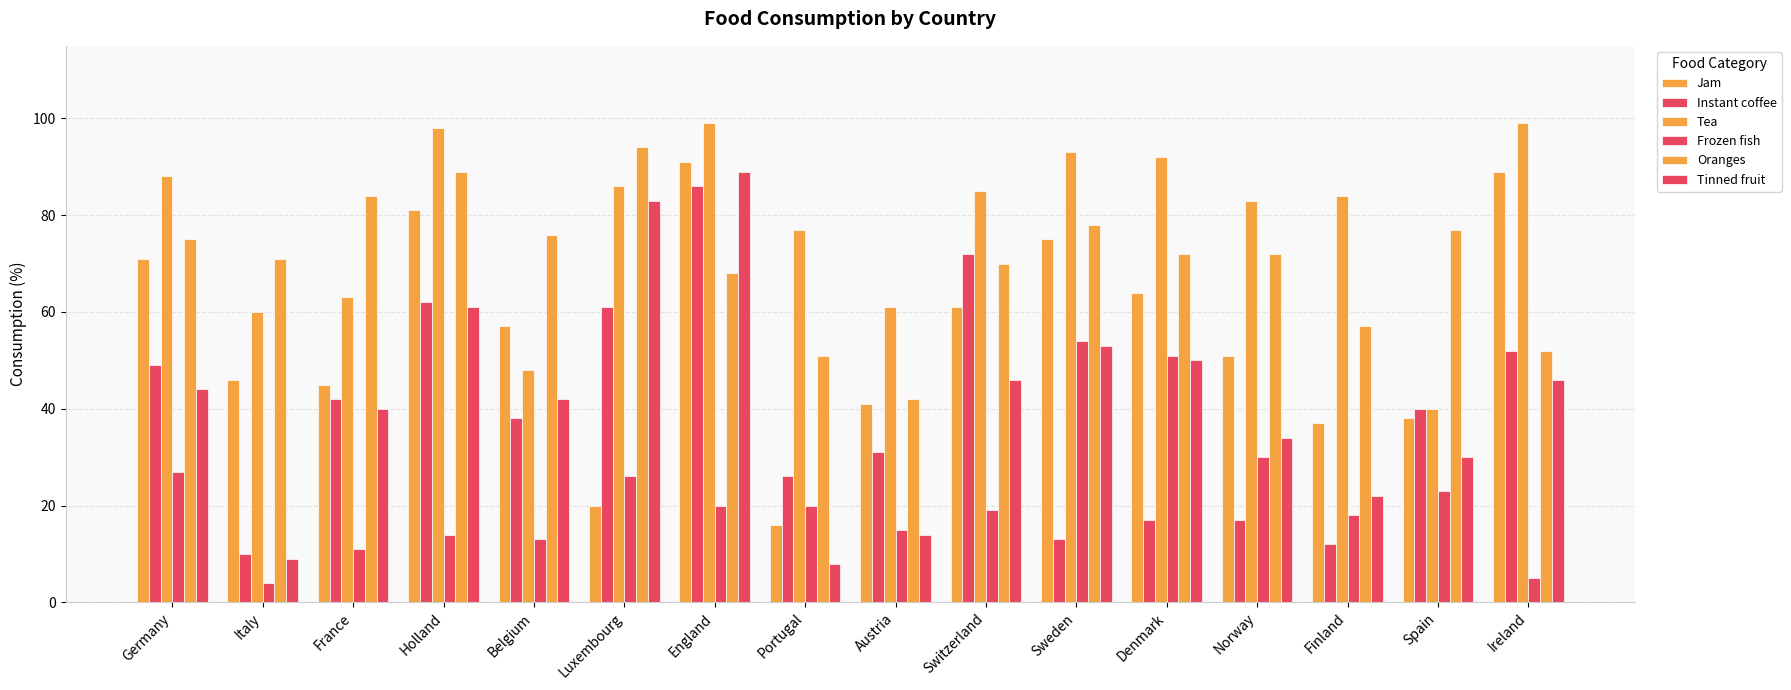

How many groups of bars are there?

16